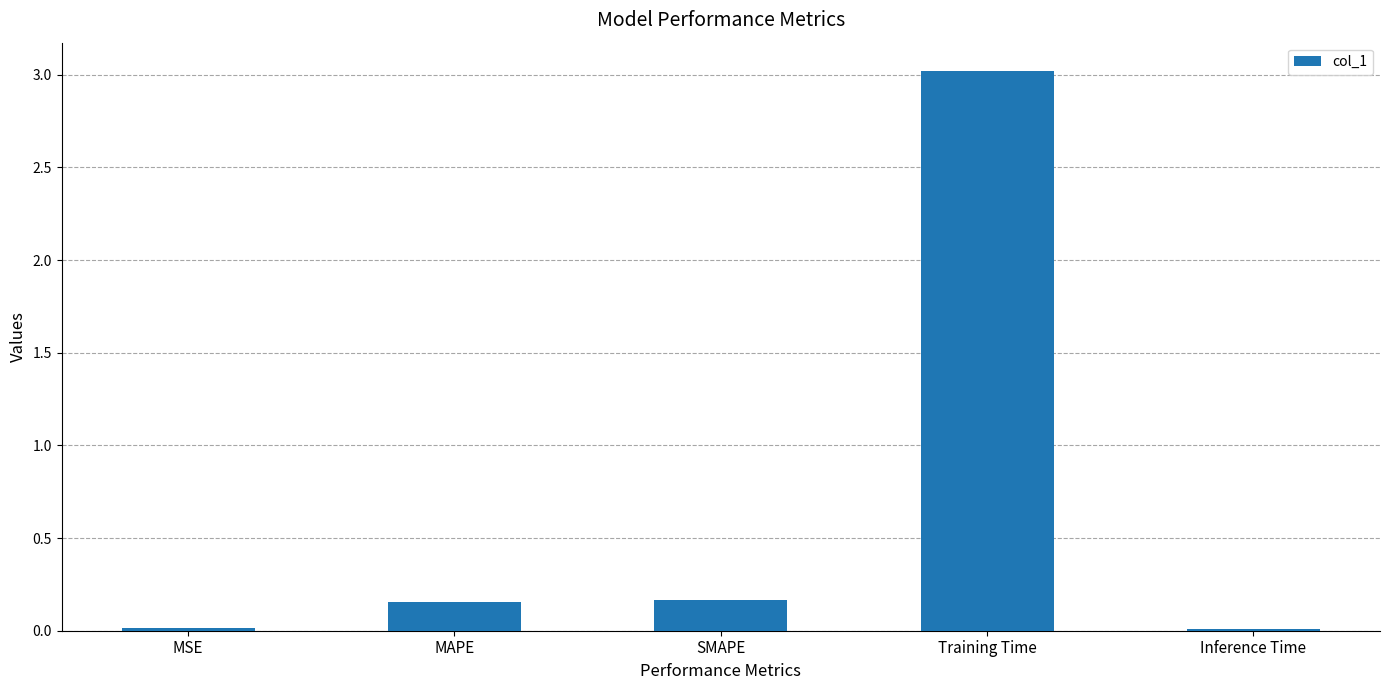

What is the sum of all values?

3.4